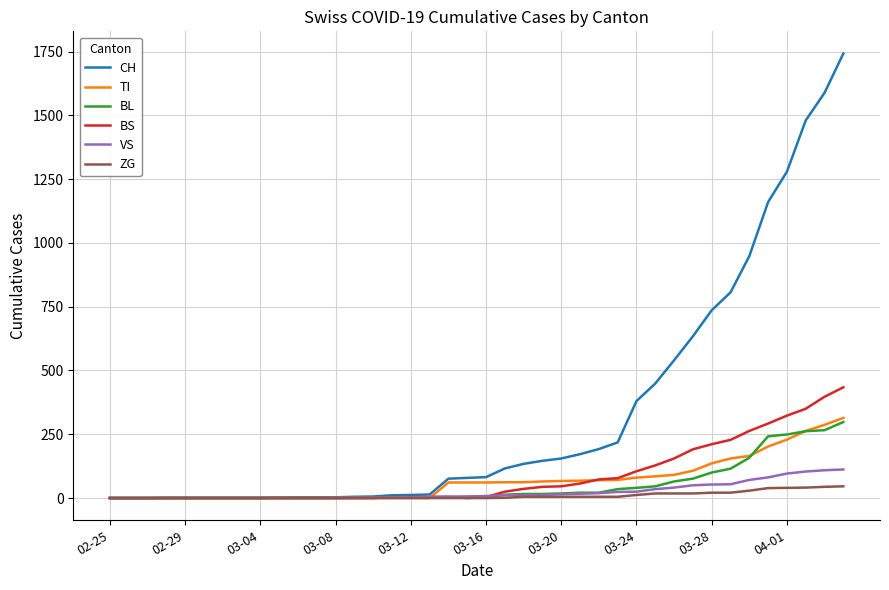

What is the maximum value shown in the chart?

1742